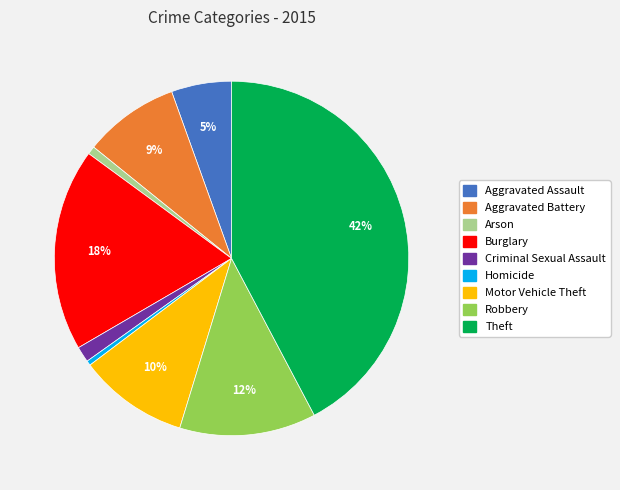

To the nearest percent, what percentage of the pie is Aggravated Battery?

9%